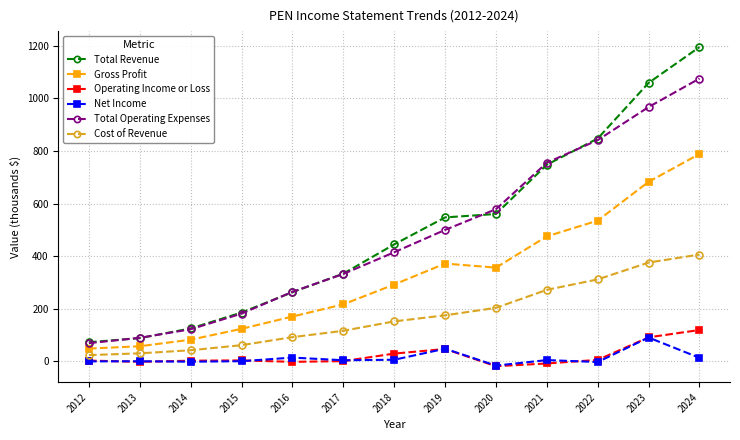

What is the value of the Net Income point at the 12th from the left?

91.0